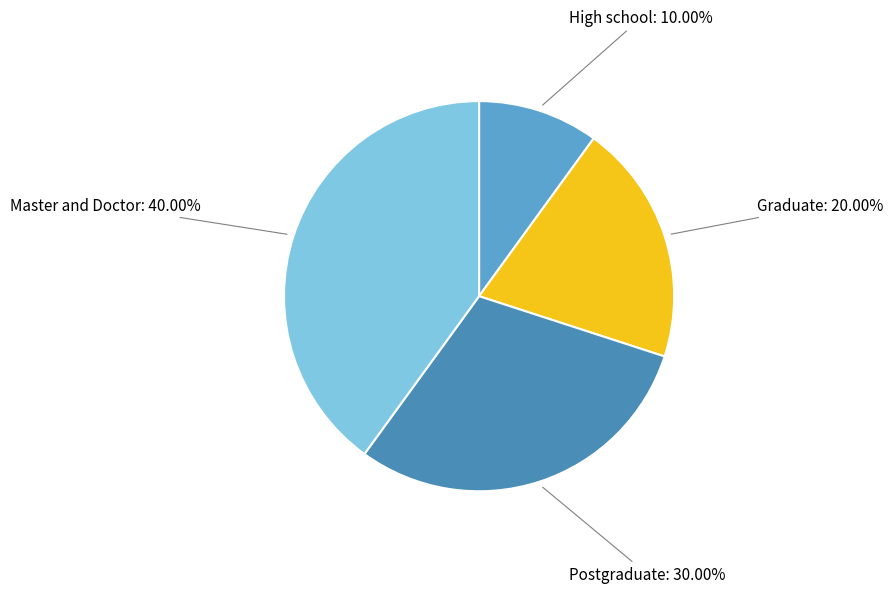

What is the largest slice in the pie chart?

Master and Doctor